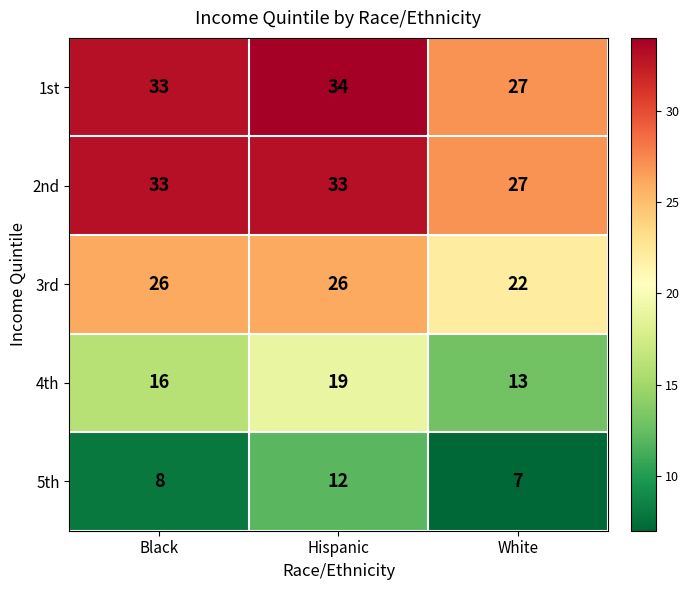

List the labels in order of 5th value, smallest first.

White, Black, Hispanic